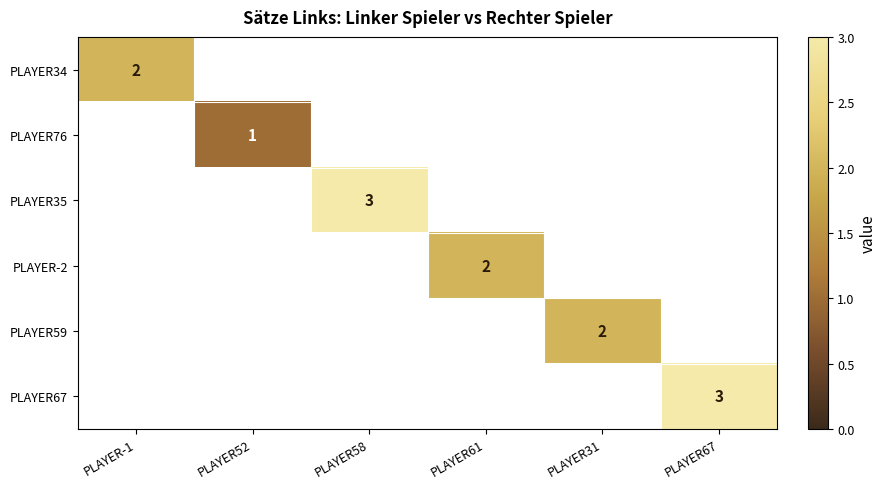

The value of PLAYER-2 at PLAYER61 is 3. True or false?

False